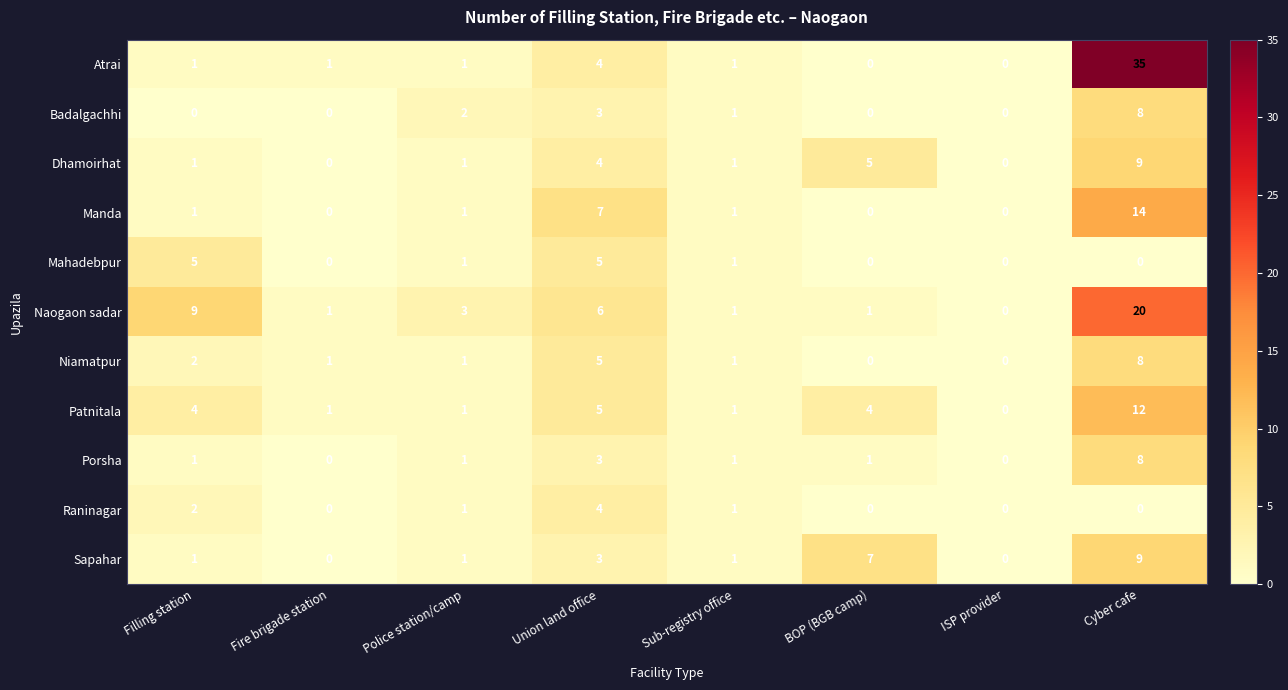

What is the total value across all series at Sub-registry office?

11